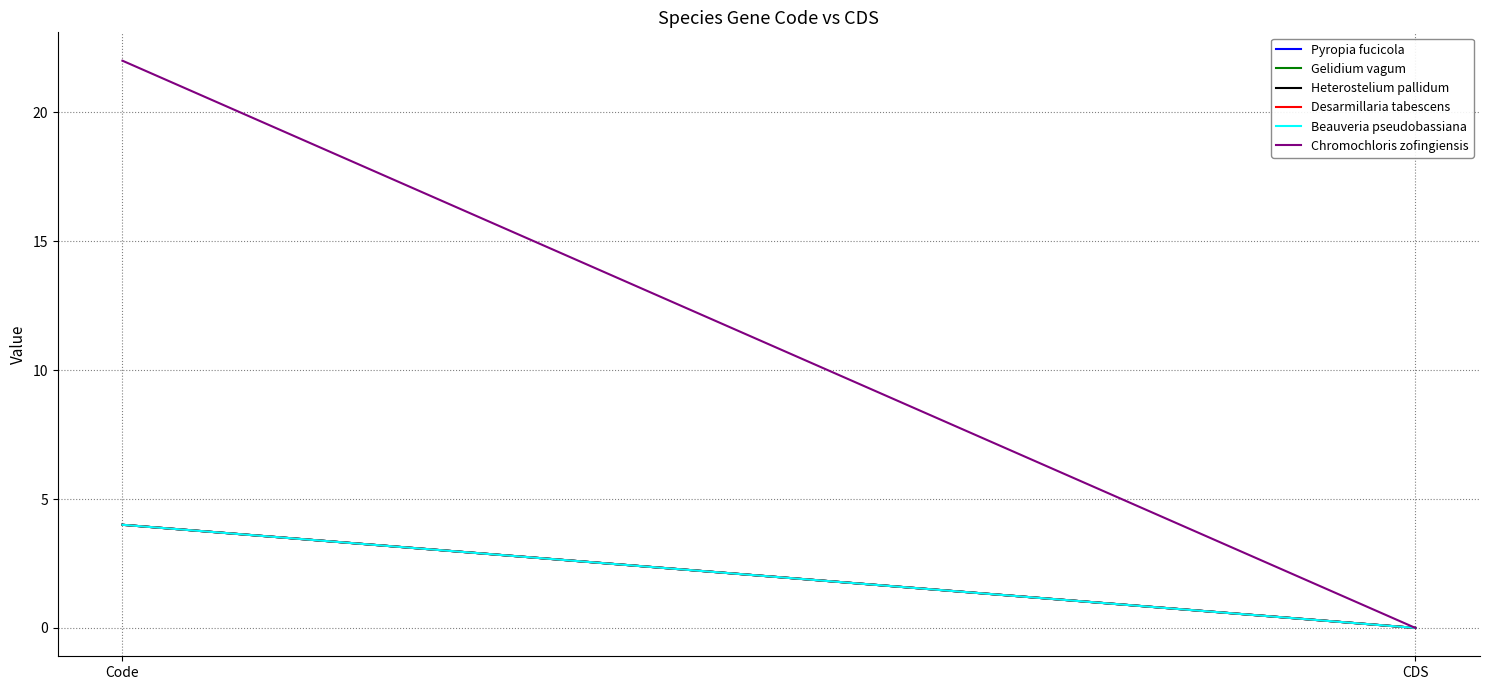

At which label is Pyropia fucicola closest to 2?

Code